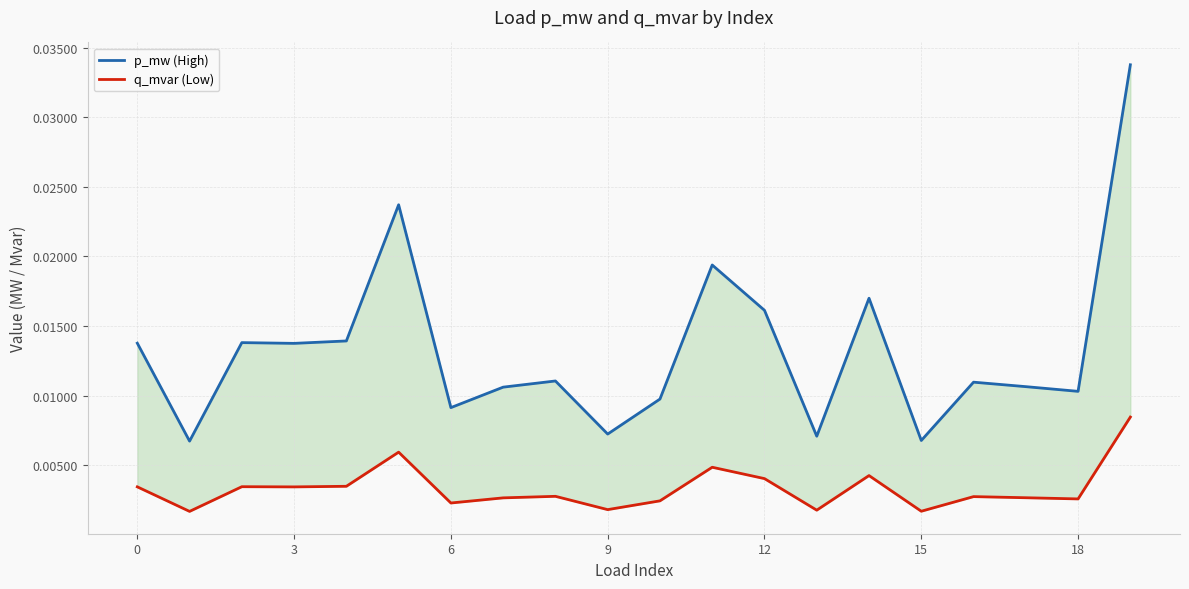

True or false: p_mw (High) has a value of 0.0 at 6.

True